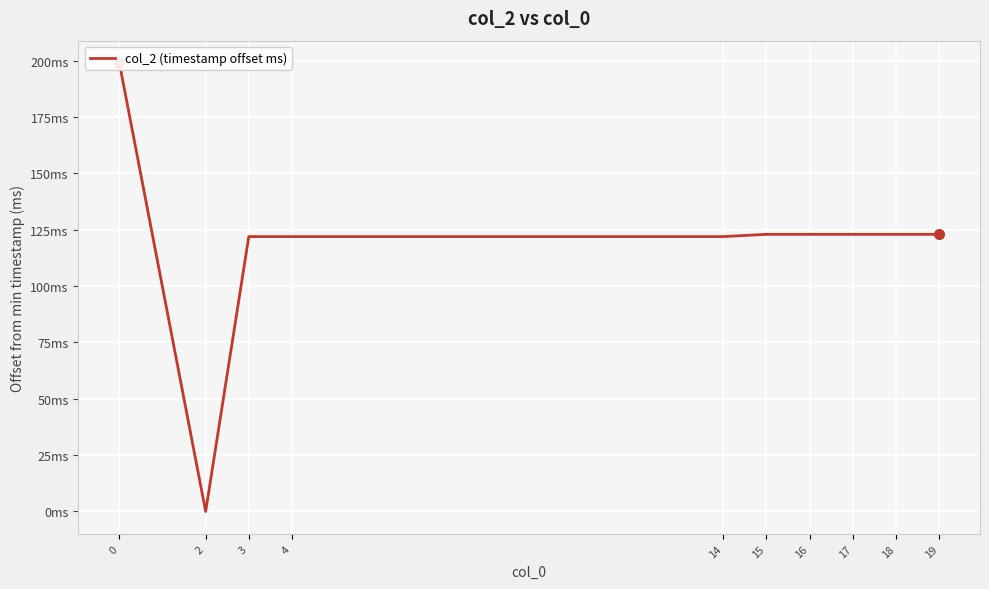

The value at 19 is 123. True or false?

True